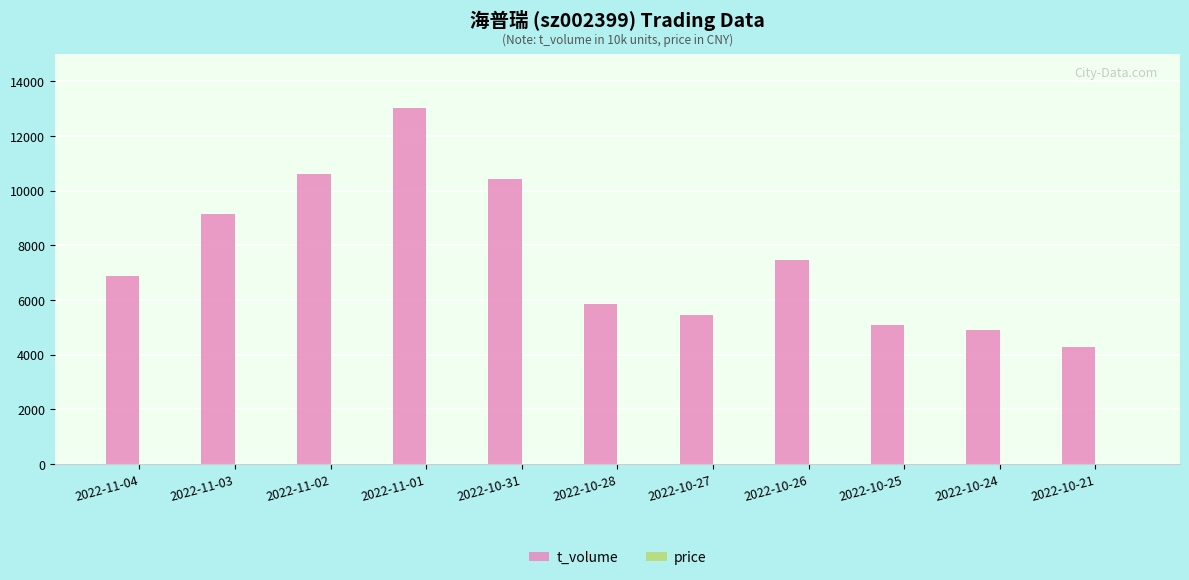

Which series has the largest total across all categories?

t_volume